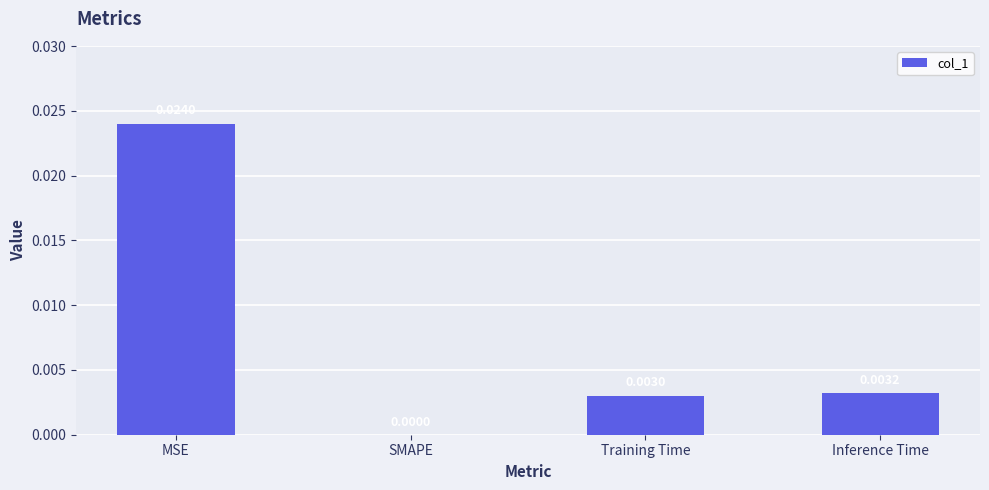

Are the bars grouped side by side (vs. stacked)?

No